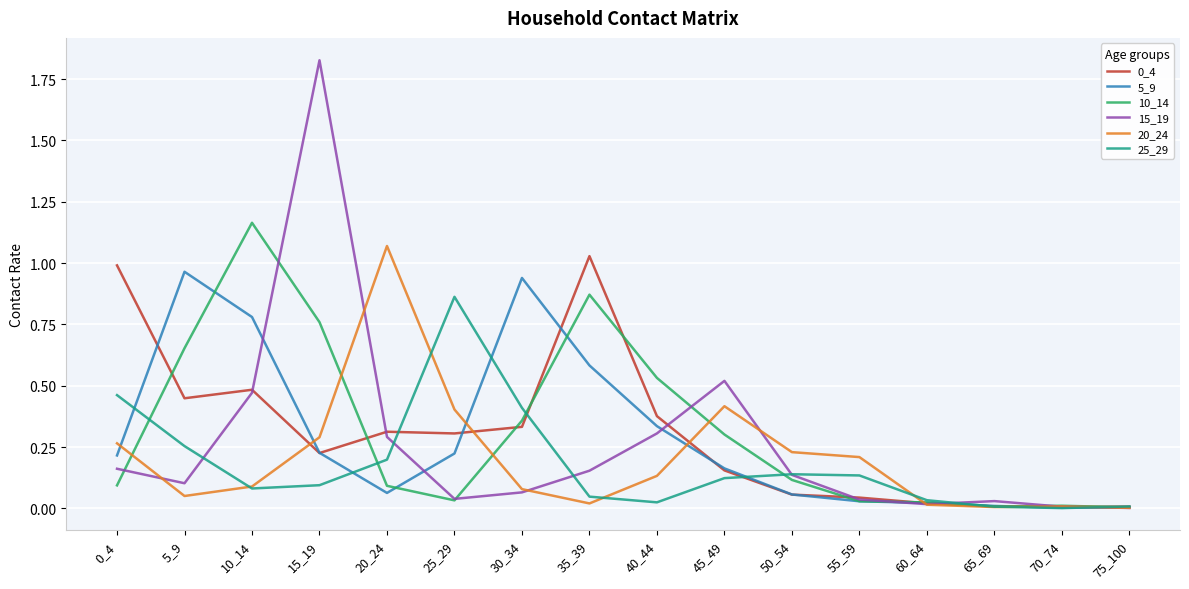

The 20_24 series shows 0.6 at 25_29. True or false?

False